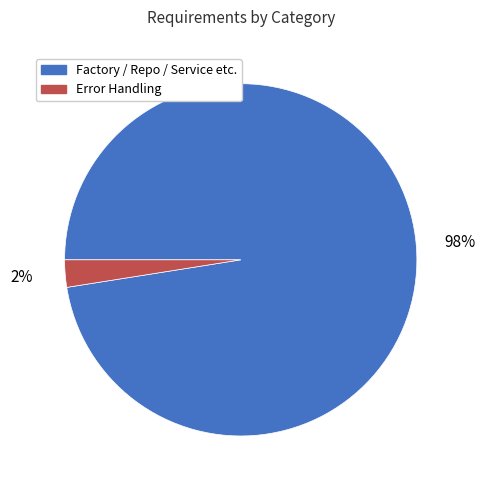

To the nearest percent, what is the average slice percentage?

50%